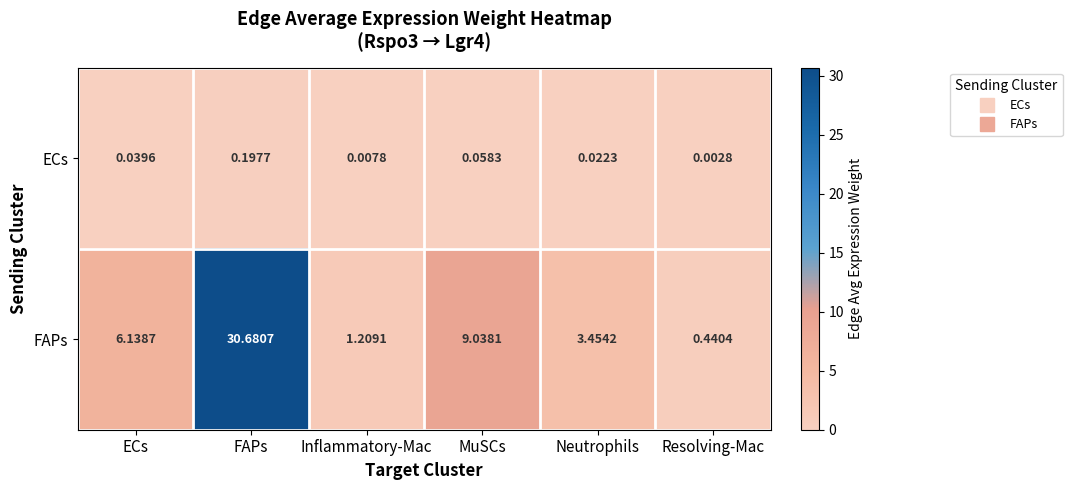

Which series has the widest spread of values?

FAPs